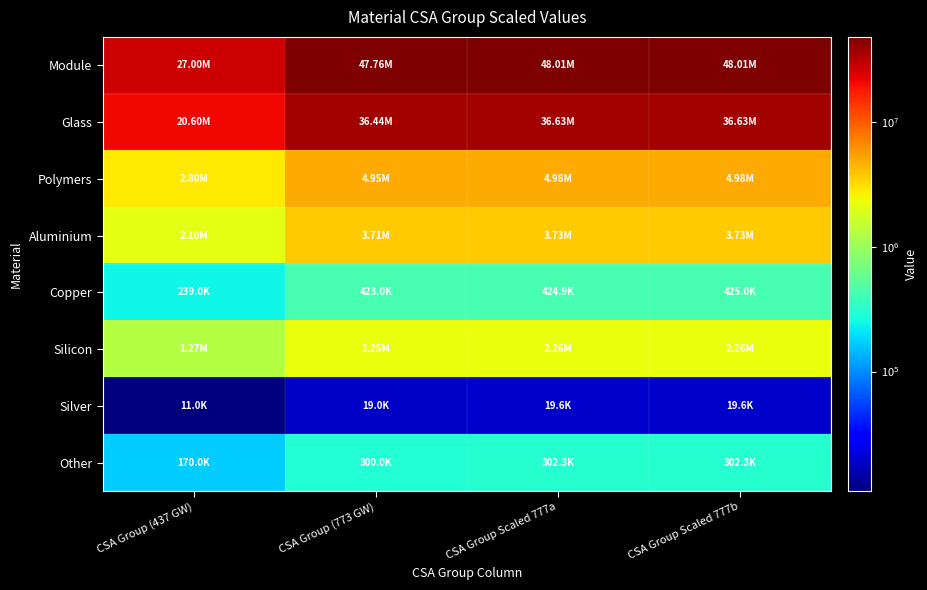

Rank the series by their maximum value, from highest to lowest.

Module, Glass, Polymers, Aluminium, Silicon, Copper, Other, Silver